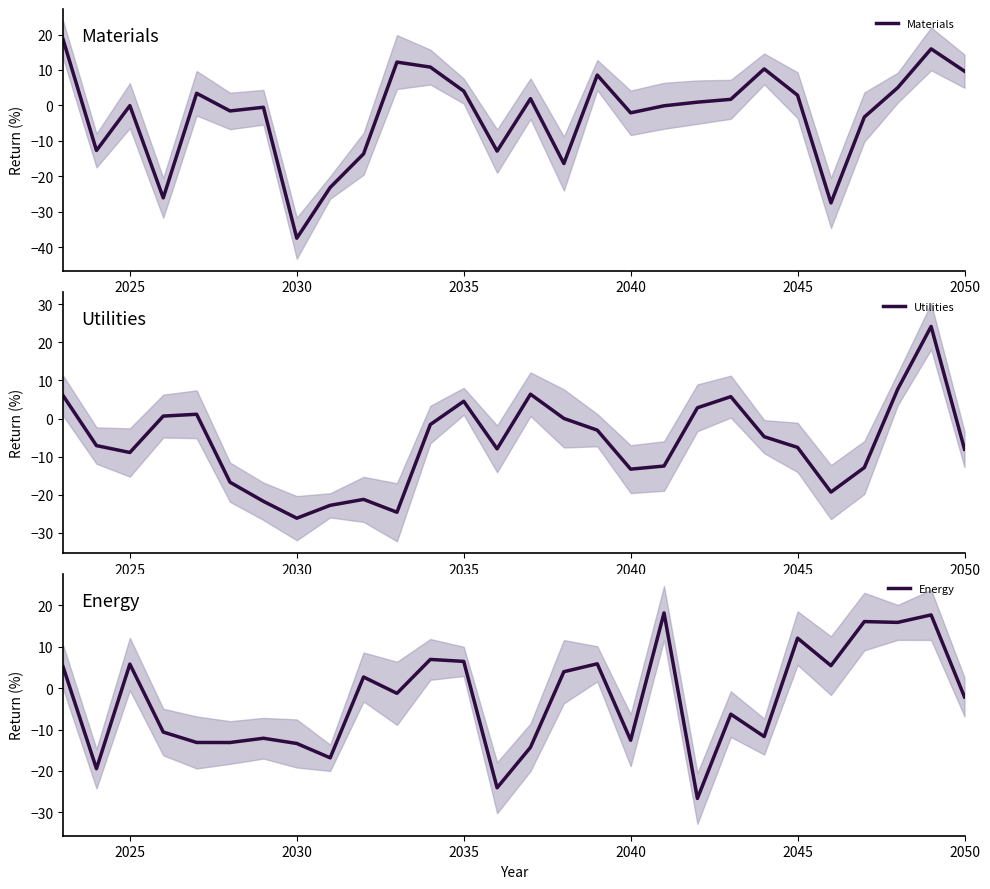

In Materials, how many points are lower than both neighbors (excluding endpoints)?

8